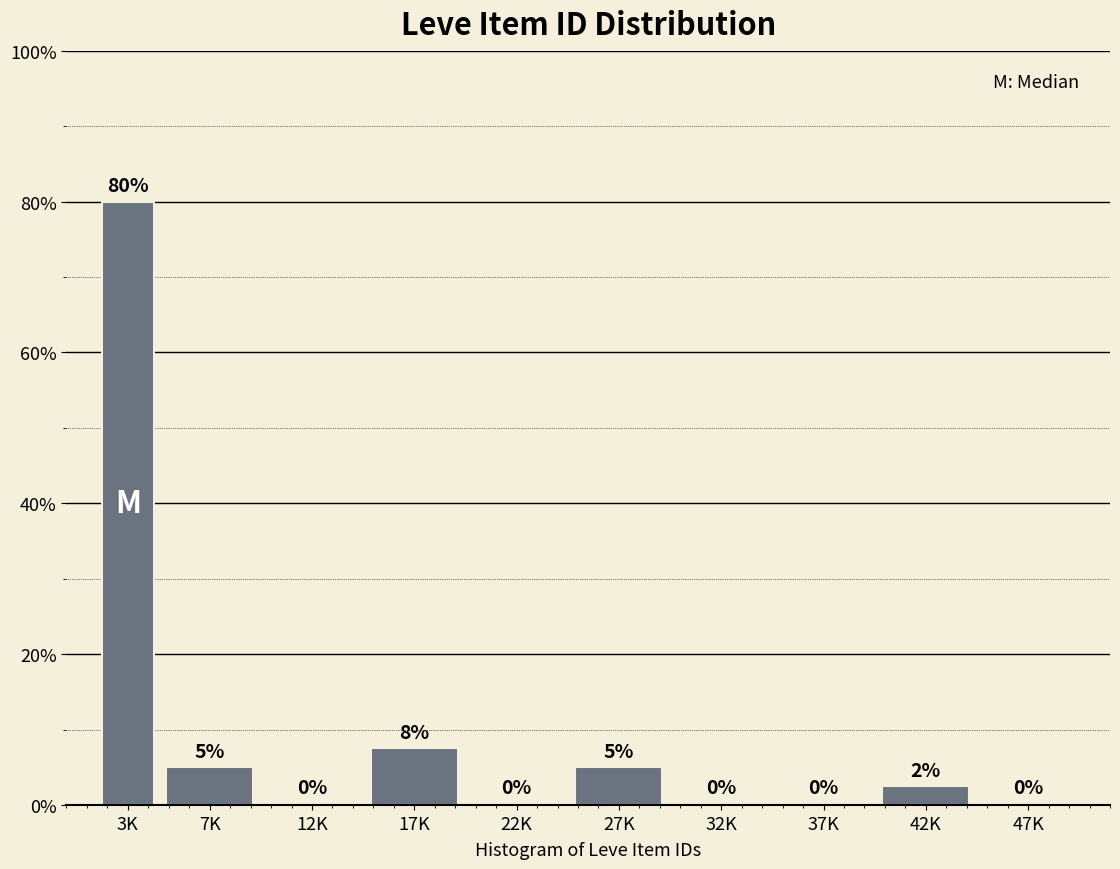

What is the change in value from 3K to 32K?

-80.0